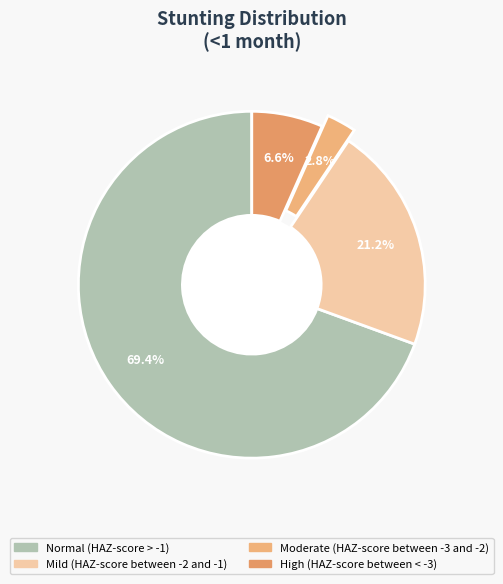

To the nearest percent, what percentage of the pie is Moderate (HAZ-score between -3 and -2)?

3%